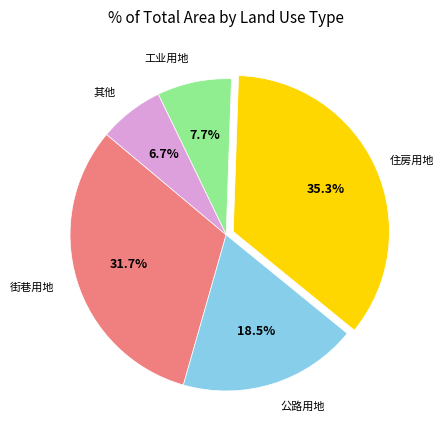

Is there any slice that represents more than half of the pie?

No